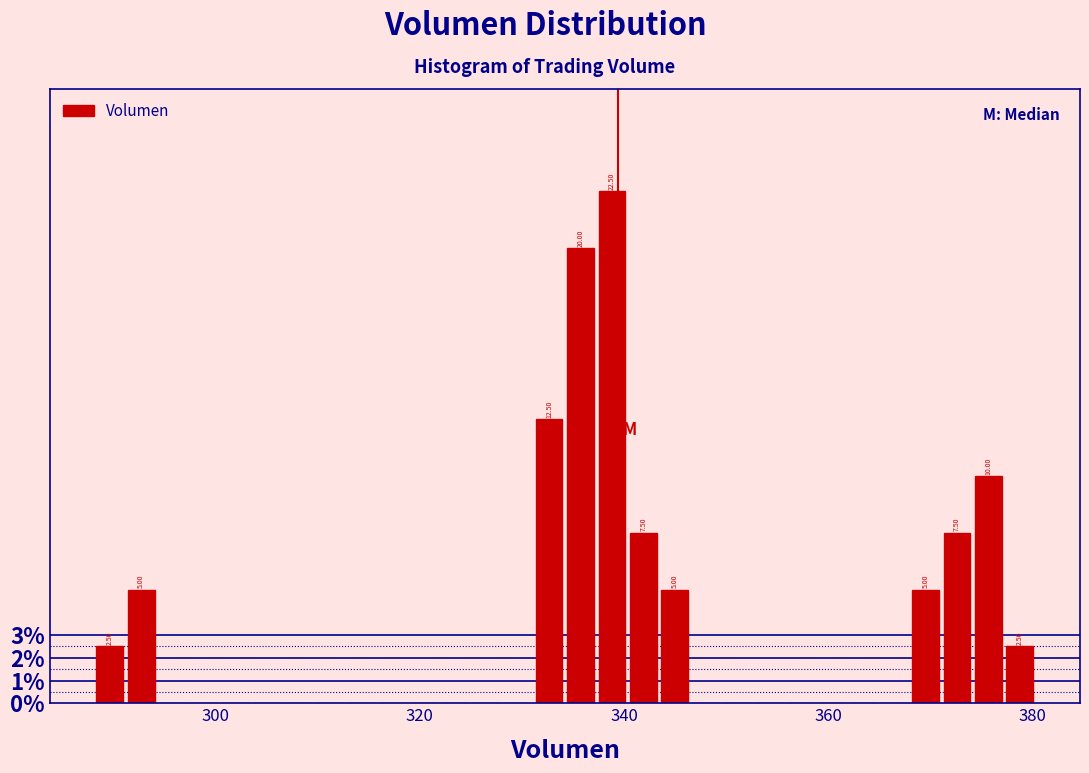

Around what value on the x-axis is the tallest bar? Give the approximate position of its centre, as read against the axis.

338